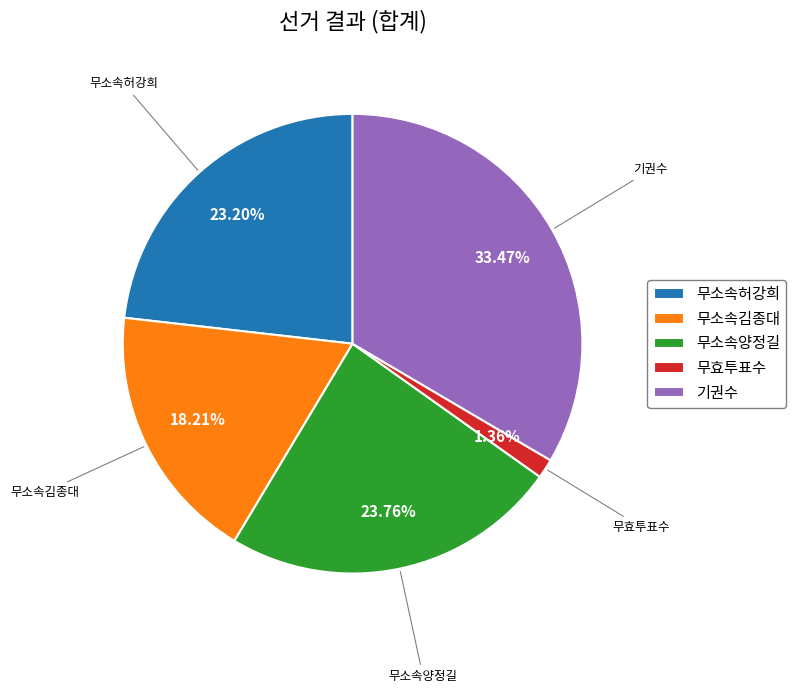

What is the smallest slice in the pie chart?

무효투표수